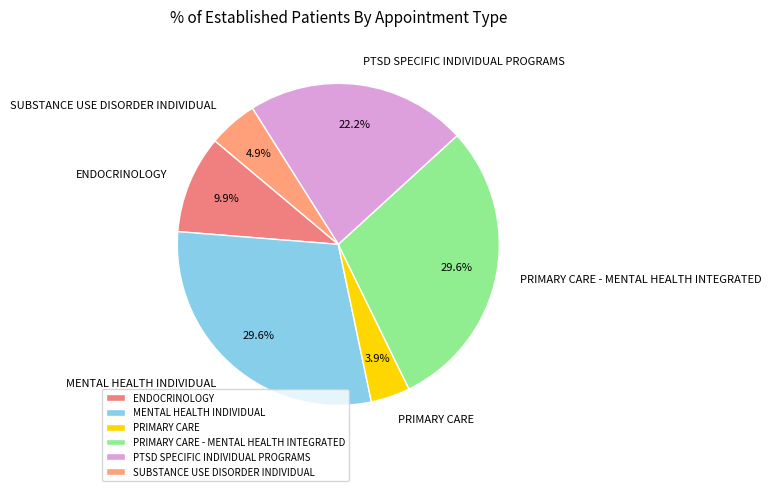

Count the number of slices in the pie.

6